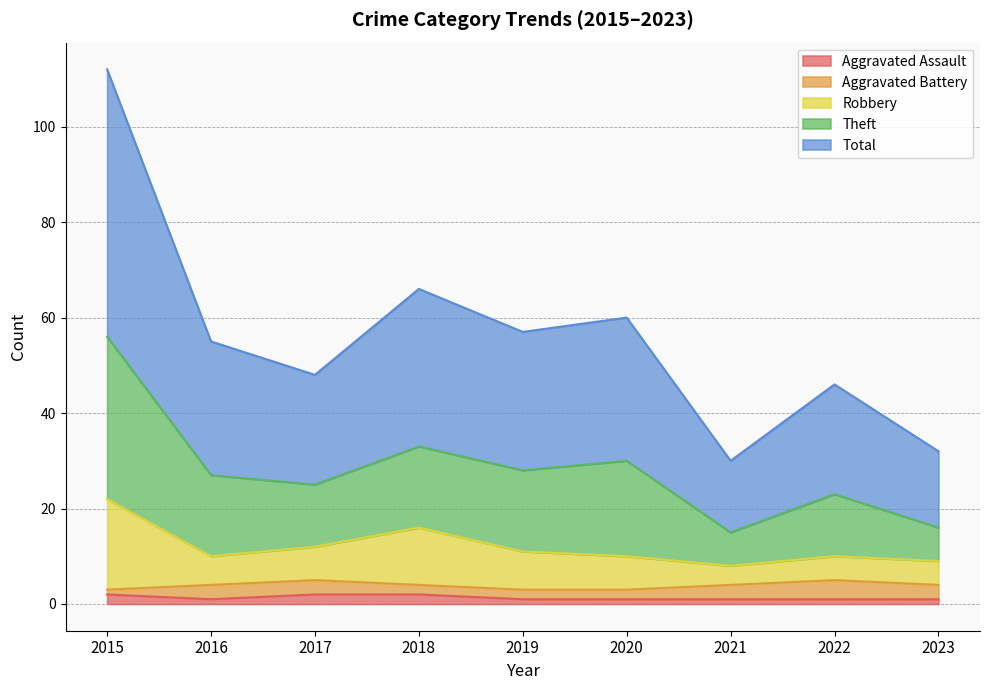

True or false: Aggravated Assault has a value of 1 at 2023.

True